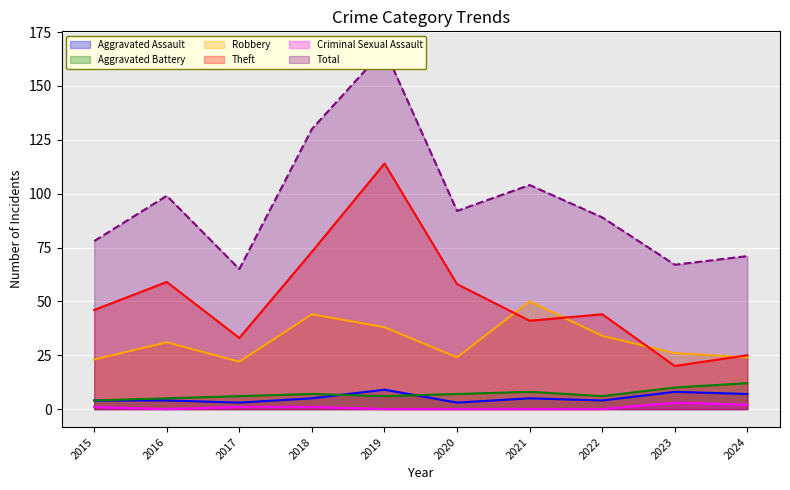

What is the highest value of the Theft series?

114